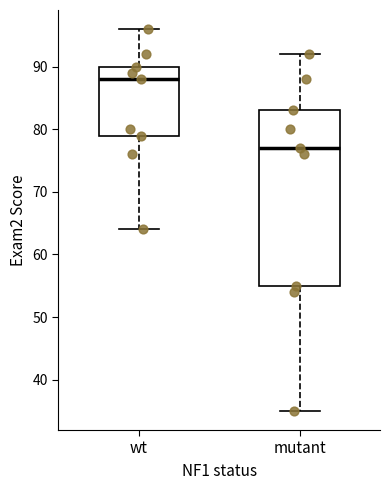

Where is the lower edge of the box for wt on the y-axis? The values are not printed on the chart, so give them approximately, as read against the axis.

79